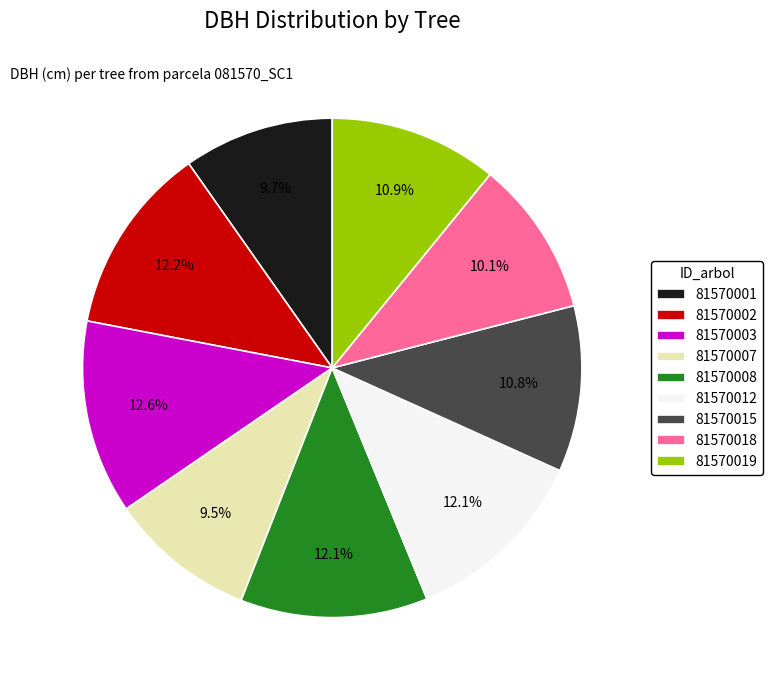

Between 81570003 and 81570012, which is larger?

81570003